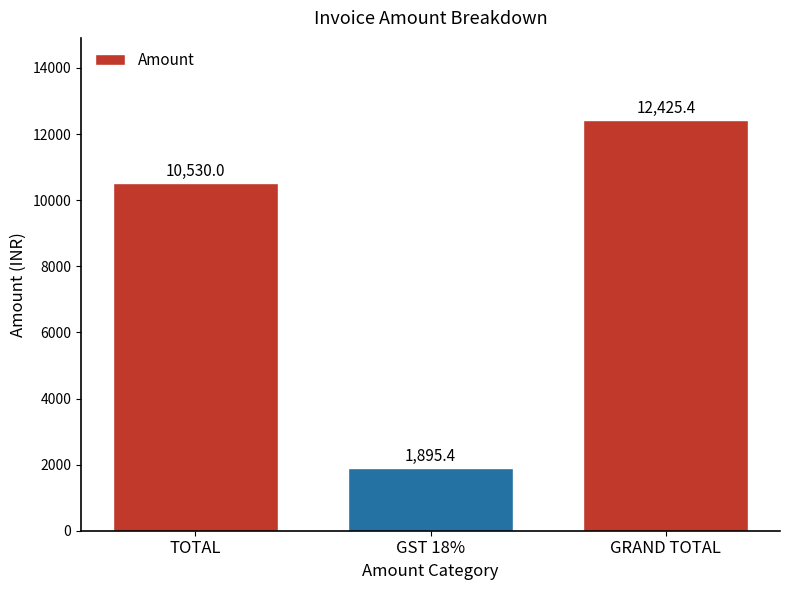

Rank the categories by value from highest to lowest.

GRAND TOTAL, TOTAL, GST 18%